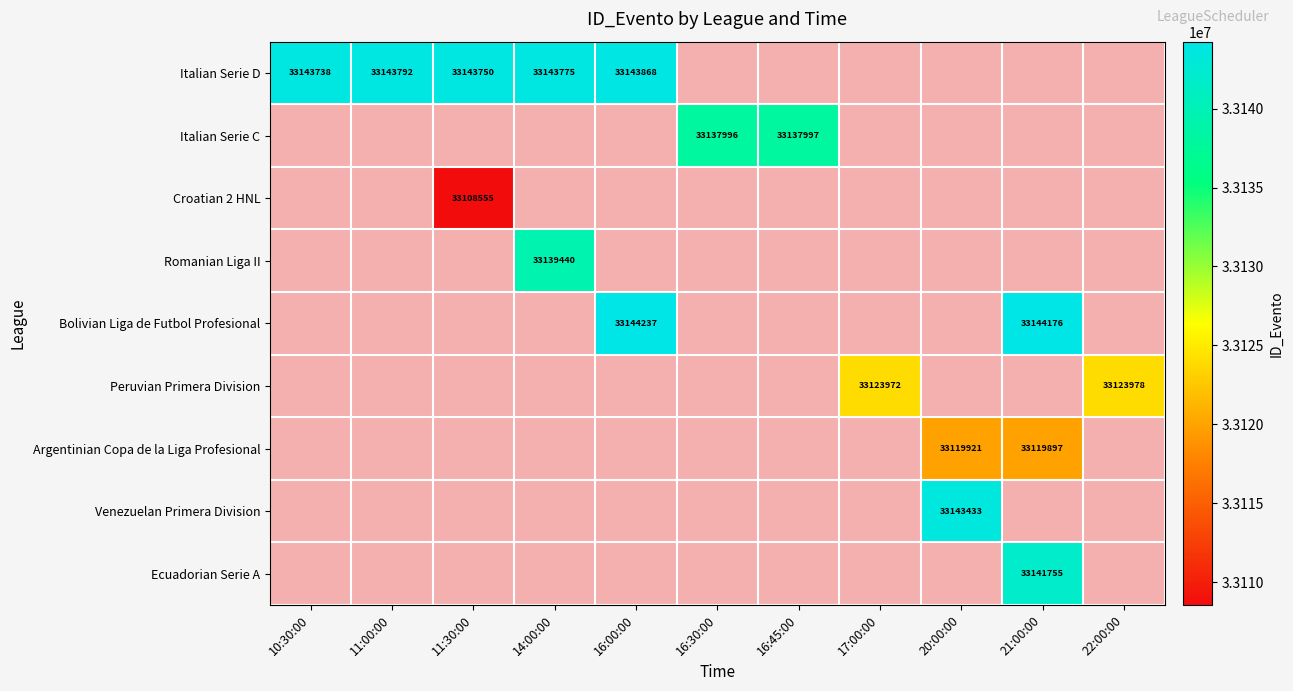

The Italian Serie C series shows 33137997 at 16:45:00. True or false?

True